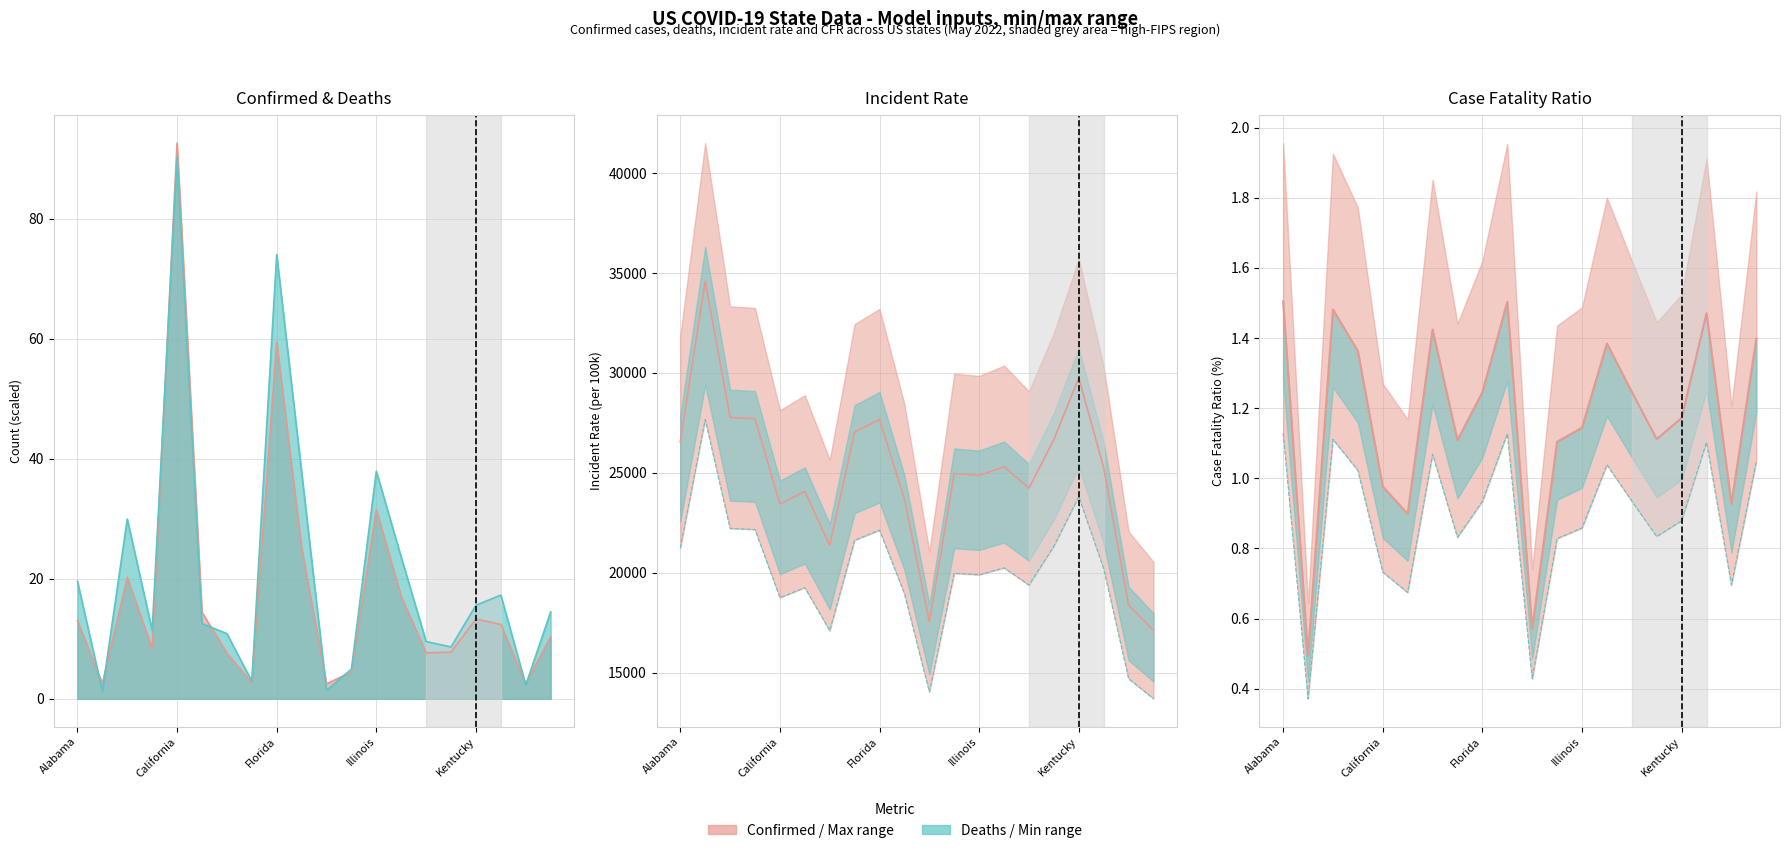

Is it true that Deaths equals 4.9 at Idaho?

True